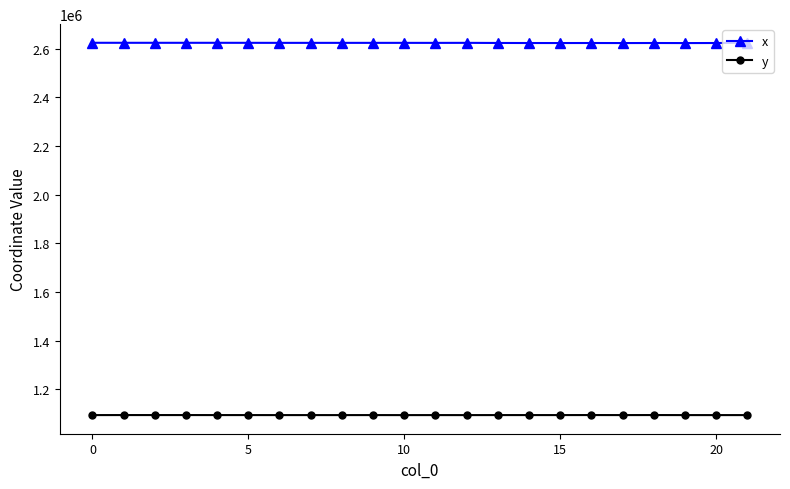

True or false: x and y intersect in this chart.

False